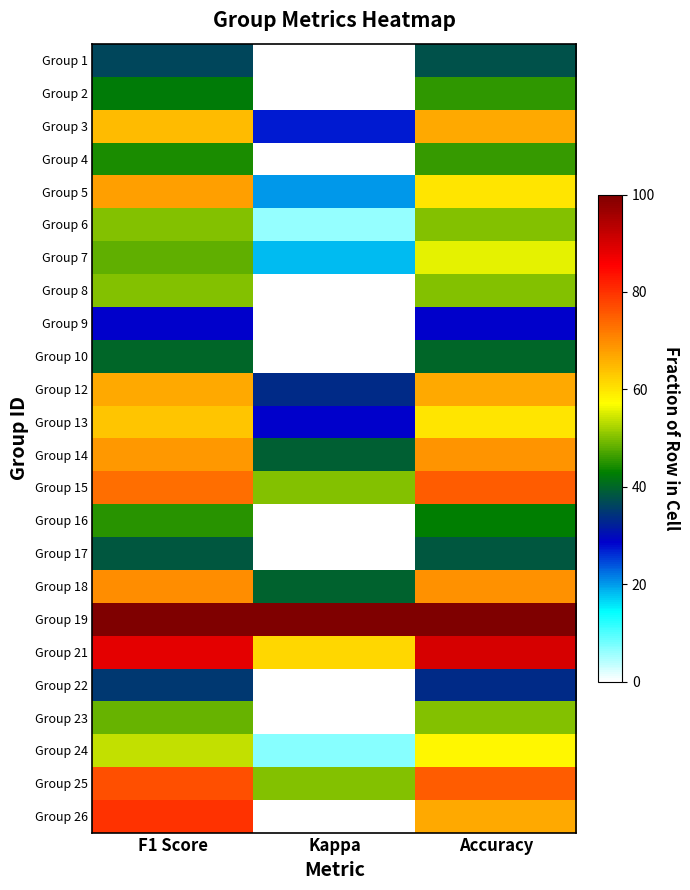

Rank the series by their maximum value, from lowest to highest.

Group 9, Group 22, Group 1, Group 17, Group 10, Group 16, Group 2, Group 4, Group 6, Group 8, Group 23, Group 7, Group 24, Group 13, Group 3, Group 12, Group 5, Group 14, Group 18, Group 15, Group 25, Group 26, Group 21, Group 19